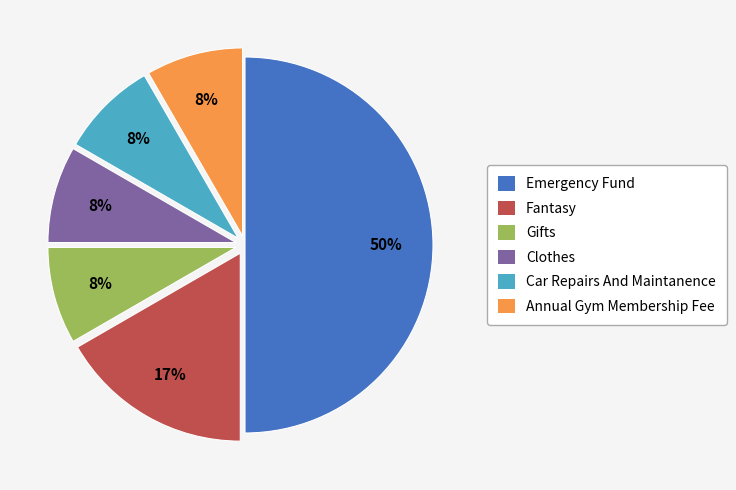

True or false: Fantasy accounts for 17% of the total.

True